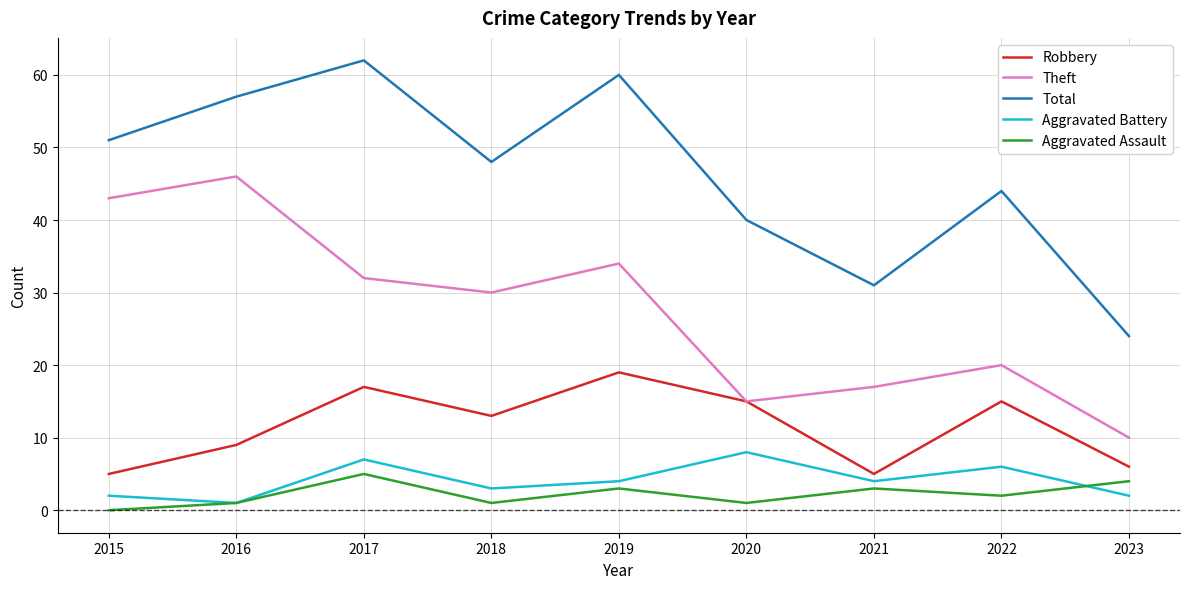

Which series has the widest spread of values?

Total